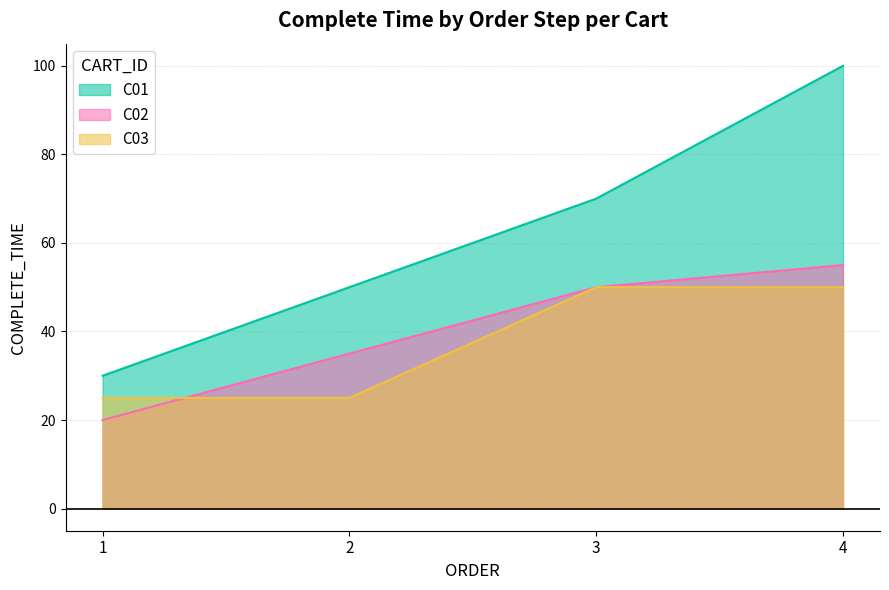

Rank the series by their maximum value, from lowest to highest.

C03, C02, C01